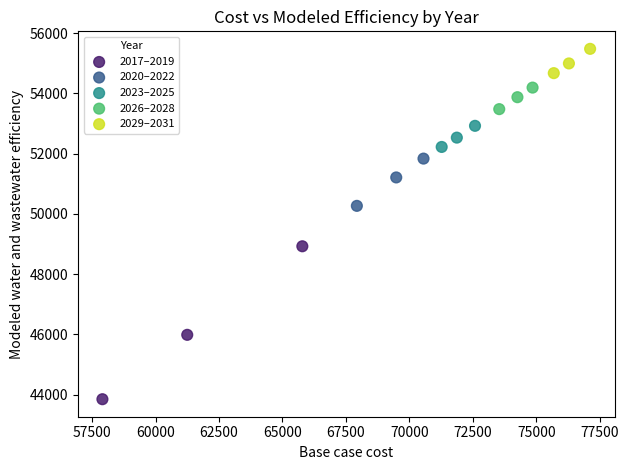

What are all the series names shown in the legend?

2017–2019, 2020–2022, 2023–2025, 2026–2028, 2029–2031